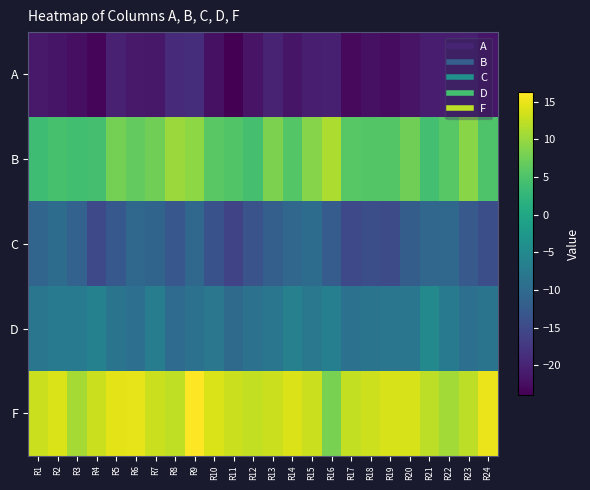

Between R15 and R5, which is larger?

R5